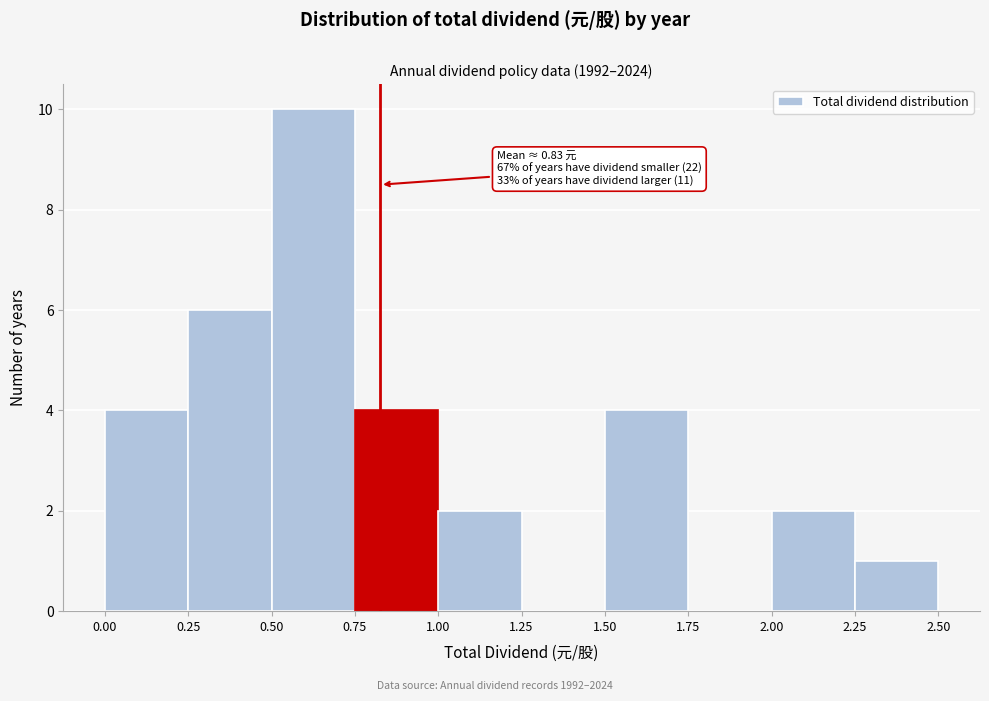

Which range on the x-axis has the tallest bar?

0.50 to 0.75